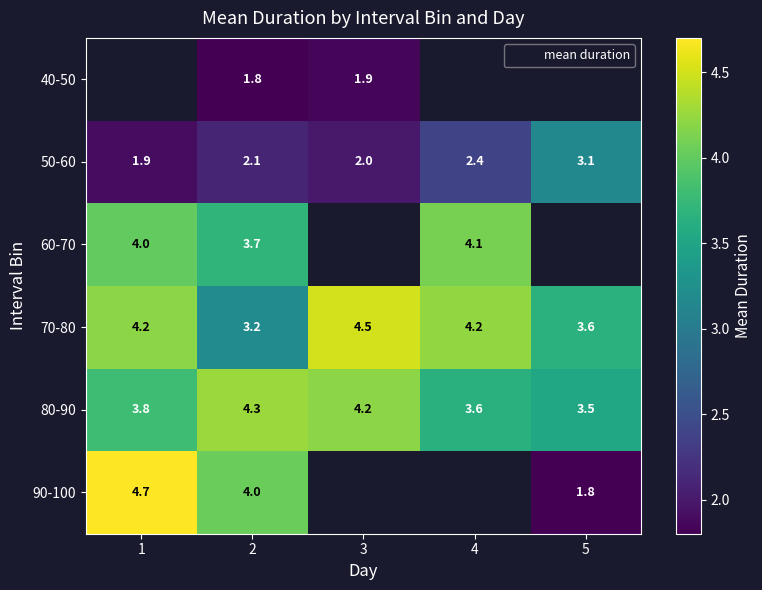

What is the maximum value for 70-80?

4.5